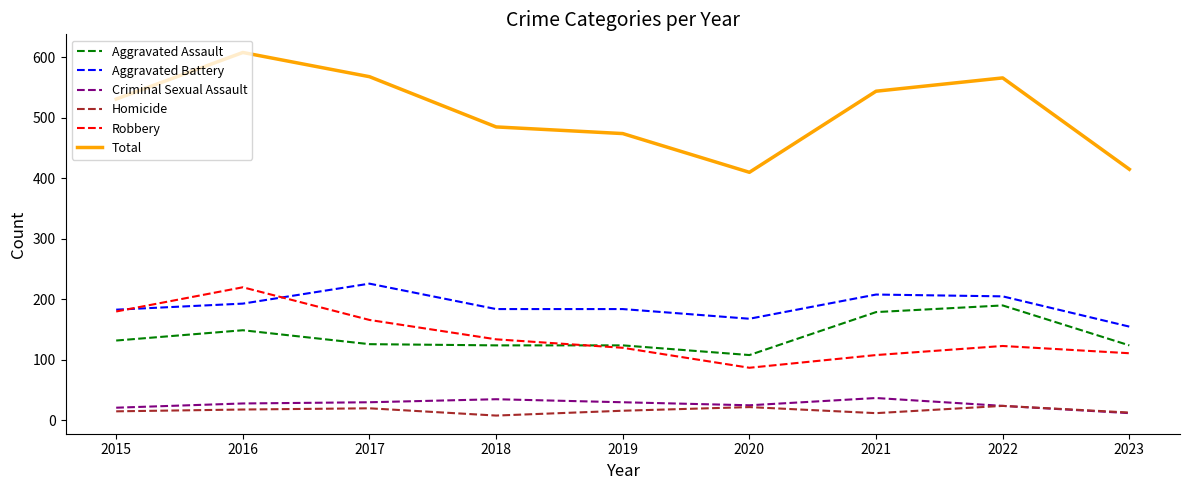

Which series has the largest total across all categories?

Total